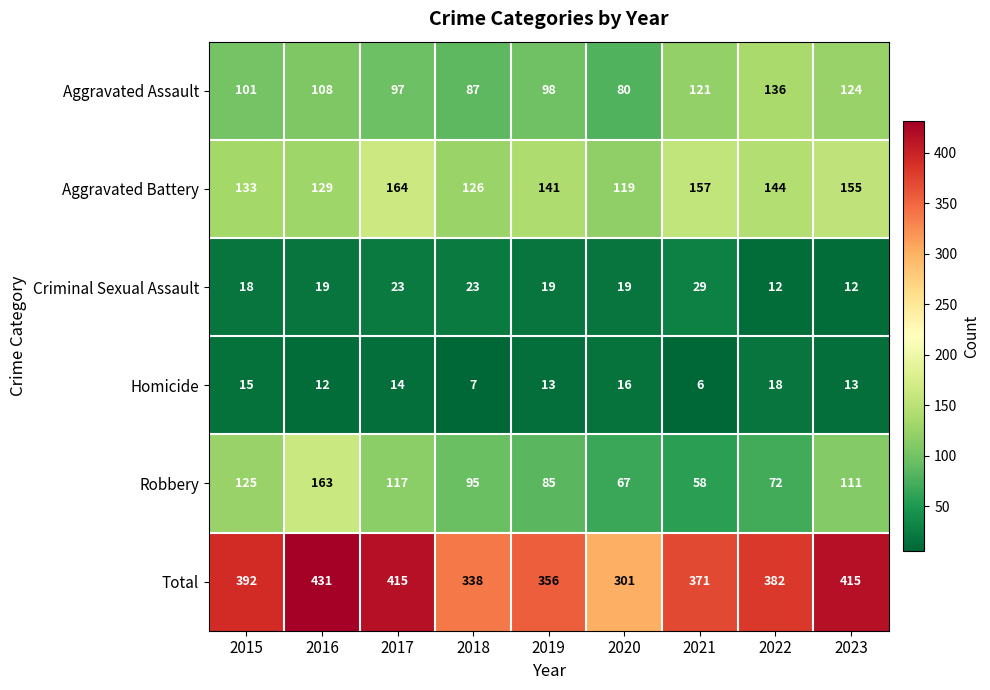

What is the sum of the Criminal Sexual Assault values at 2017 and 2018?

46